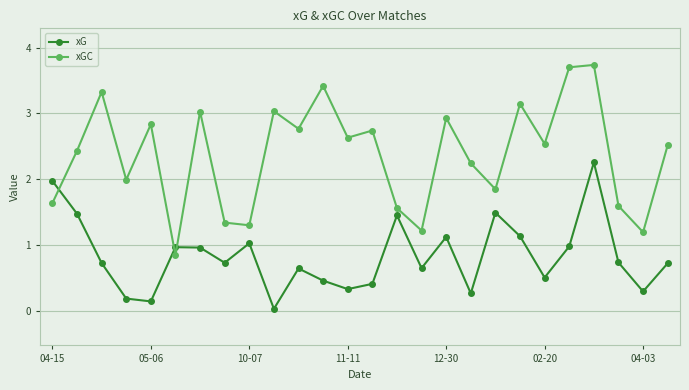

Count the number of data series in this chart.

2